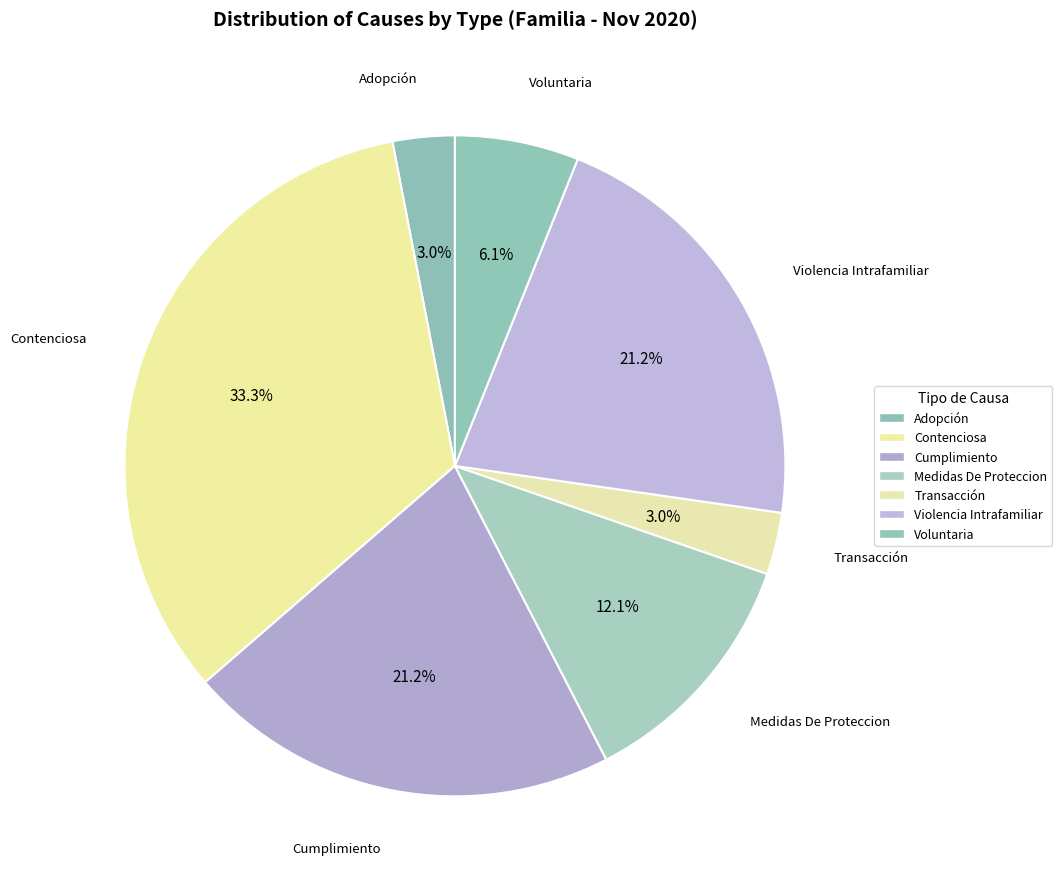

To the nearest percent, what portion does Contenciosa represent?

33%